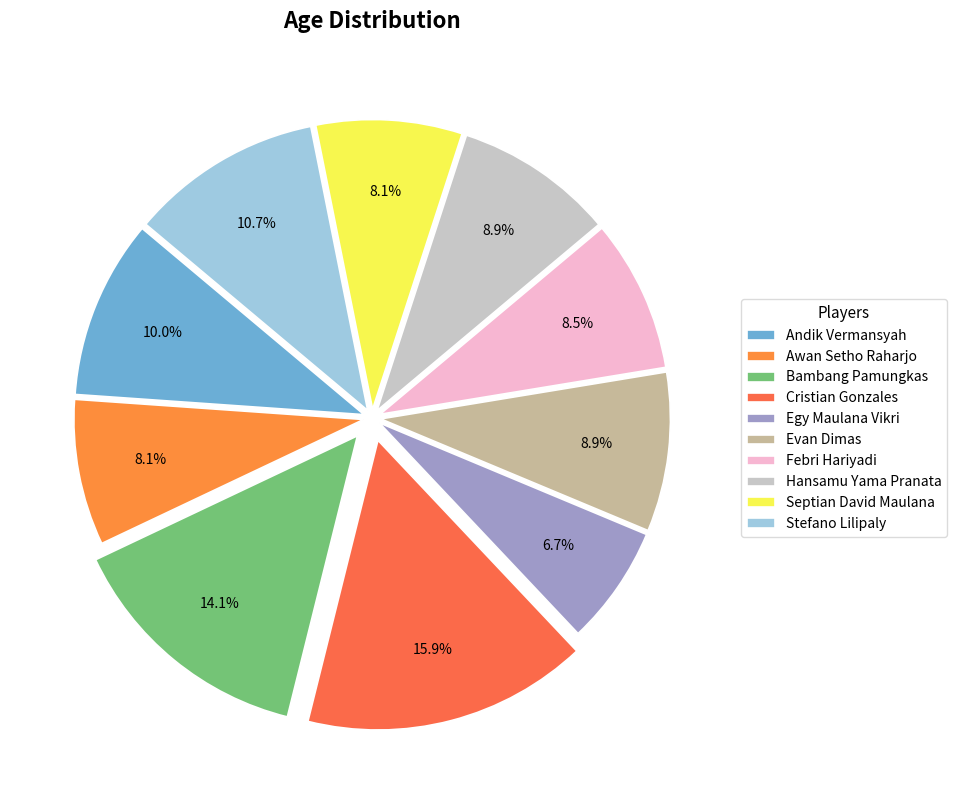

How many segments does this pie chart have?

10